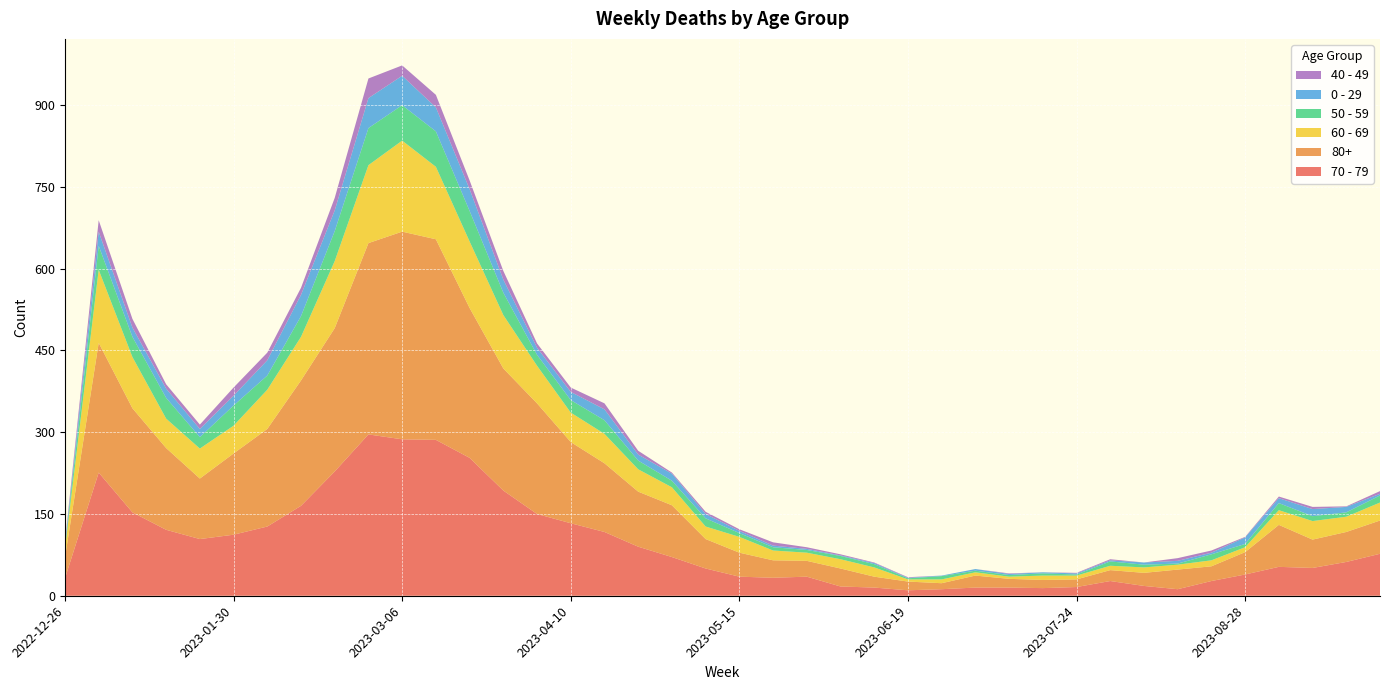

Reading right to left, list all the values displayed in this chart.

70 - 79: 2023-09-25=77	2023-09-18=62	2023-09-11=51	2023-09-04=53	2023-08-28=39	2023-08-21=27	2023-08-14=12	2023-08-07=18	2023-07-31=27	2023-07-24=16	2023-07-17=14	2023-07-10=15	2023-07-03=15	2023-06-26=12	2023-06-19=10	2023-06-12=15	2023-06-05=17	2023-05-29=35	2023-05-22=33	2023-05-15=35	2023-05-08=50	2023-05-01=71	2023-04-24=90	2023-04-17=117	2023-04-10=133	2023-04-03=150	2023-03-27=193	2023-03-20=253	2023-03-13=286	2023-03-06=287	2023-02-27=296	2023-02-20=228	2023-02-13=165	2023-02-06=127	2023-01-30=112	2023-01-23=104	2023-01-16=121	2023-01-09=153	2023-01-02=226	2022-12-26=32
80+: 2023-09-25=61	2023-09-18=55	2023-09-11=52	2023-09-04=77	2023-08-28=41	2023-08-21=27	2023-08-14=36	2023-08-07=24	2023-07-31=20	2023-07-24=14	2023-07-17=15	2023-07-10=16	2023-07-03=22	2023-06-26=11	2023-06-19=16	2023-06-12=20	2023-06-05=33	2023-05-29=29	2023-05-22=32	2023-05-15=44	2023-05-08=54	2023-05-01=95	2023-04-24=101	2023-04-17=126	2023-04-10=149	2023-04-03=203	2023-03-27=224	2023-03-20=275	2023-03-13=368	2023-03-06=381	2023-02-27=351	2023-02-20=263	2023-02-13=230	2023-02-06=179	2023-01-30=149	2023-01-23=111	2023-01-16=150	2023-01-09=191	2023-01-02=238	2022-12-26=38
60 - 69: 2023-09-25=33	2023-09-18=28	2023-09-11=34	2023-09-04=27	2023-08-28=9	2023-08-21=11	2023-08-14=9	2023-08-07=10	2023-07-31=8	2023-07-24=7	2023-07-17=8	2023-07-10=4	2023-07-03=6	2023-06-26=7	2023-06-19=4	2023-06-12=17	2023-06-05=17	2023-05-29=15	2023-05-22=18	2023-05-15=29	2023-05-08=23	2023-05-01=33	2023-04-24=41	2023-04-17=54	2023-04-10=54	2023-04-03=69	2023-03-27=98	2023-03-20=122	2023-03-13=133	2023-03-06=167	2023-02-27=143	2023-02-20=123	2023-02-13=80	2023-02-06=72	2023-01-30=51	2023-01-23=55	2023-01-16=54	2023-01-09=94	2023-01-02=134	2022-12-26=16
50 - 59: 2023-09-25=13	2023-09-18=8	2023-09-11=9	2023-09-04=13	2023-08-28=6	2023-08-21=11	2023-08-14=2	2023-08-07=5	2023-07-31=8	2023-07-24=2	2023-07-17=4	2023-07-10=3	2023-07-03=3	2023-06-26=6	2023-06-19=2	2023-06-12=6	2023-06-05=6	2023-05-29=5	2023-05-22=6	2023-05-15=7	2023-05-08=15	2023-05-01=12	2023-04-24=16	2023-04-17=25	2023-04-10=23	2023-04-03=20	2023-03-27=41	2023-03-20=56	2023-03-13=65	2023-03-06=65	2023-02-27=68	2023-02-20=55	2023-02-13=38	2023-02-06=26	2023-01-30=37	2023-01-23=21	2023-01-16=38	2023-01-09=37	2023-01-02=44	2022-12-26=5
0 - 29: 2023-09-25=3	2023-09-18=10	2023-09-11=13	2023-09-04=9	2023-08-28=12	2023-08-21=3	2023-08-14=5	2023-08-07=4	2023-07-31=2	2023-07-24=2	2023-07-17=2	2023-07-10=2	2023-07-03=3	2023-06-26=1	2023-06-19=1	2023-06-12=2	2023-06-05=1	2023-05-29=2	2023-05-22=3	2023-05-15=4	2023-05-08=8	2023-05-01=13	2023-04-24=11	2023-04-17=20	2023-04-10=15	2023-04-03=13	2023-03-27=24	2023-03-20=40	2023-03-13=44	2023-03-06=54	2023-02-27=55	2023-02-20=38	2023-02-13=39	2023-02-06=28	2023-01-30=18	2023-01-23=15	2023-01-16=17	2023-01-09=17	2023-01-02=26	2022-12-26=4
40 - 49: 2023-09-25=5	2023-09-18=1	2023-09-11=4	2023-09-04=3	2023-08-28=1	2023-08-21=4	2023-08-14=5	2023-08-07=0	2023-07-31=2	2023-07-24=1	2023-07-17=0	2023-07-10=1	2023-07-03=0	2023-06-26=0	2023-06-19=1	2023-06-12=1	2023-06-05=2	2023-05-29=3	2023-05-22=6	2023-05-15=3	2023-05-08=4	2023-05-01=2	2023-04-24=7	2023-04-17=11	2023-04-10=8	2023-04-03=8	2023-03-27=16	2023-03-20=16	2023-03-13=23	2023-03-06=19	2023-02-27=36	2023-02-20=23	2023-02-13=13	2023-02-06=14	2023-01-30=15	2023-01-23=8	2023-01-16=8	2023-01-09=16	2023-01-02=21	2022-12-26=4